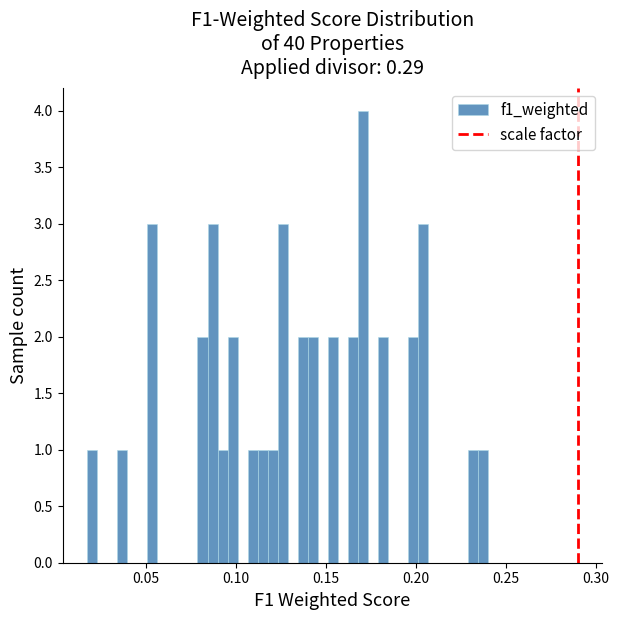

Read against the x-axis, roughly where is the centre of the tallest bar?

0.170